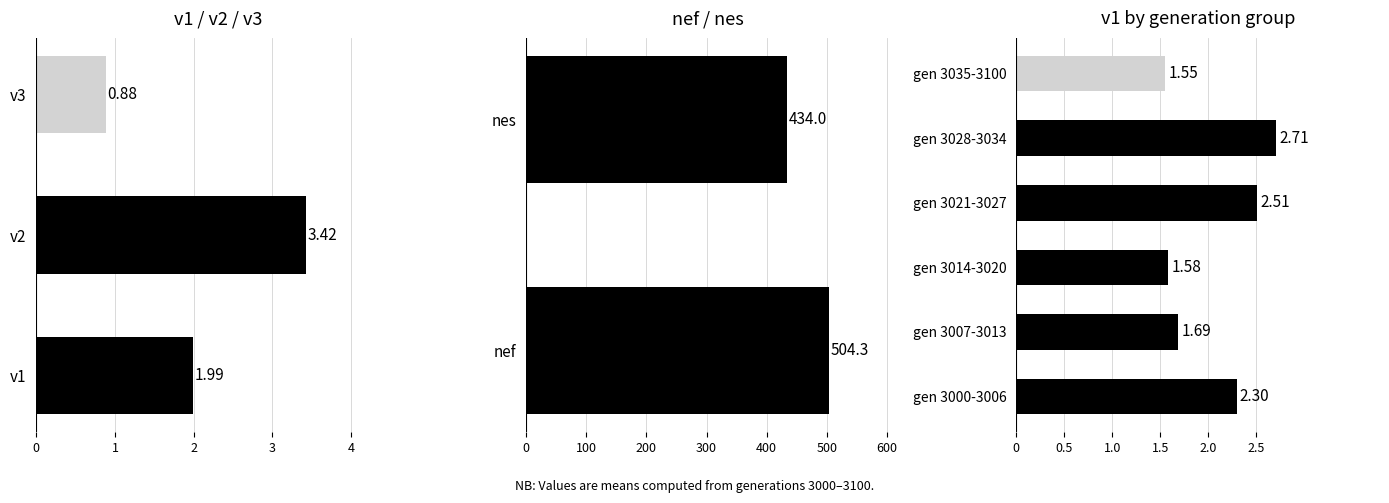

Count the number of values greater than 1.

2